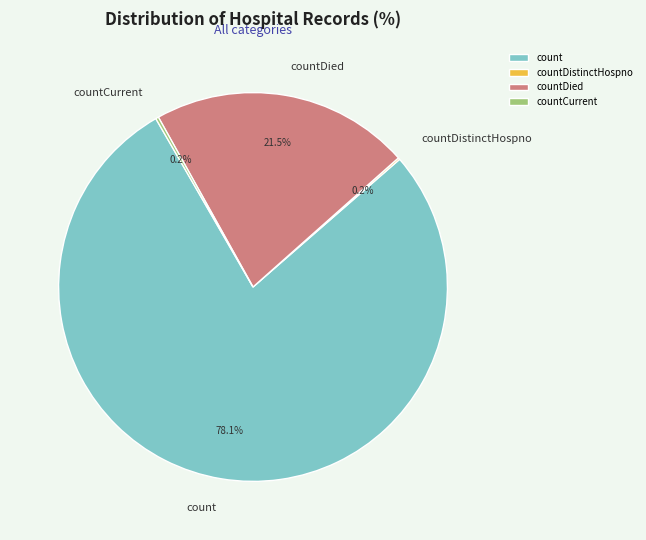

Which category has the biggest portion of the pie?

count